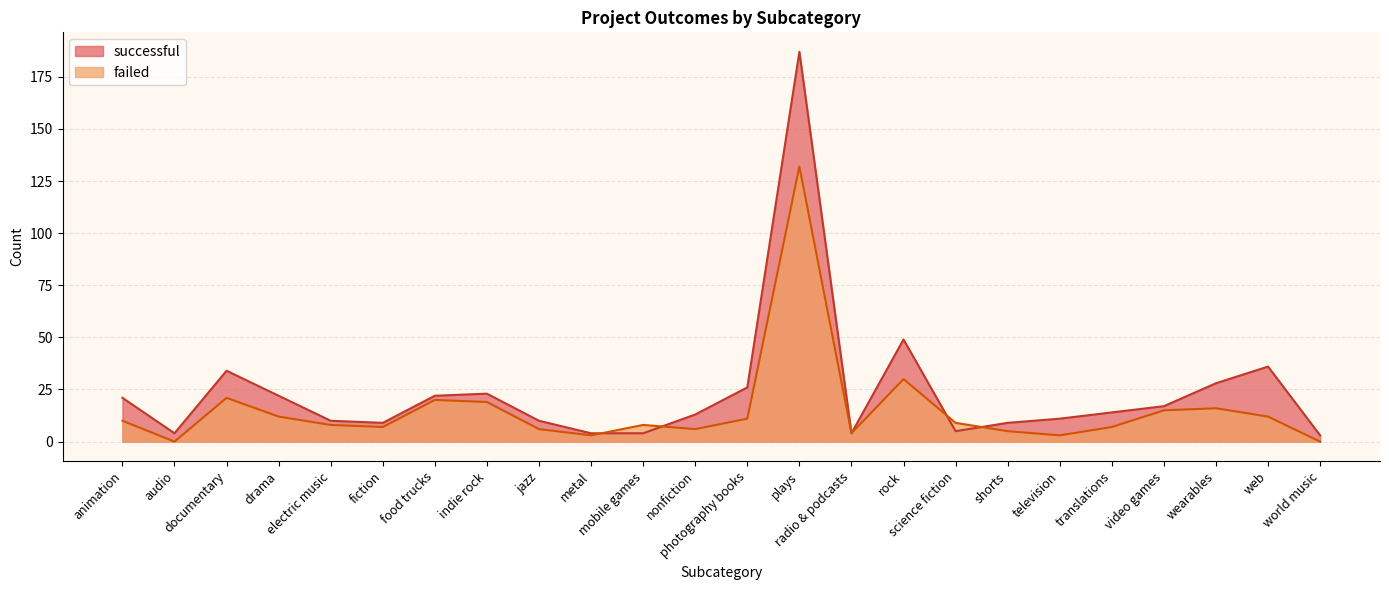

At which label does failed reach its minimum?

audio